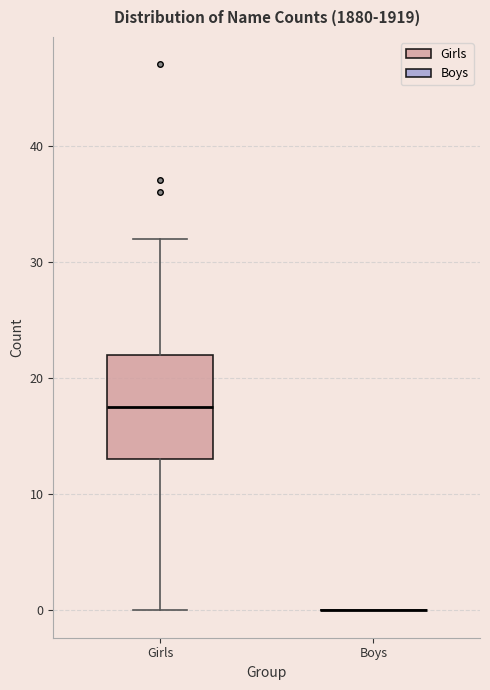

Comparing the boxes themselves (not the whiskers), which one is the tallest?

Girls